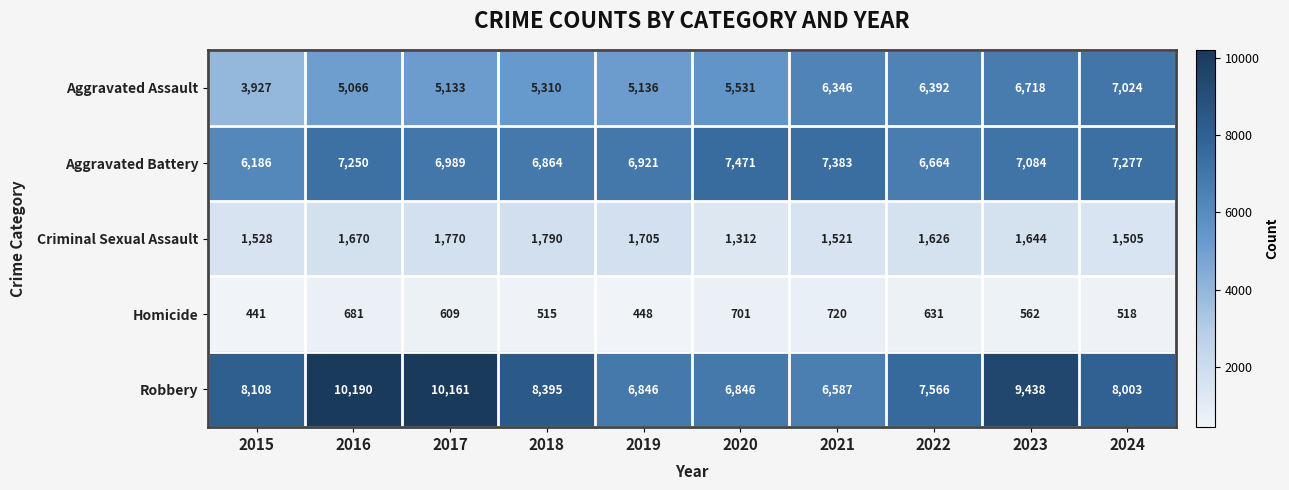

How many data points does each series have?

10